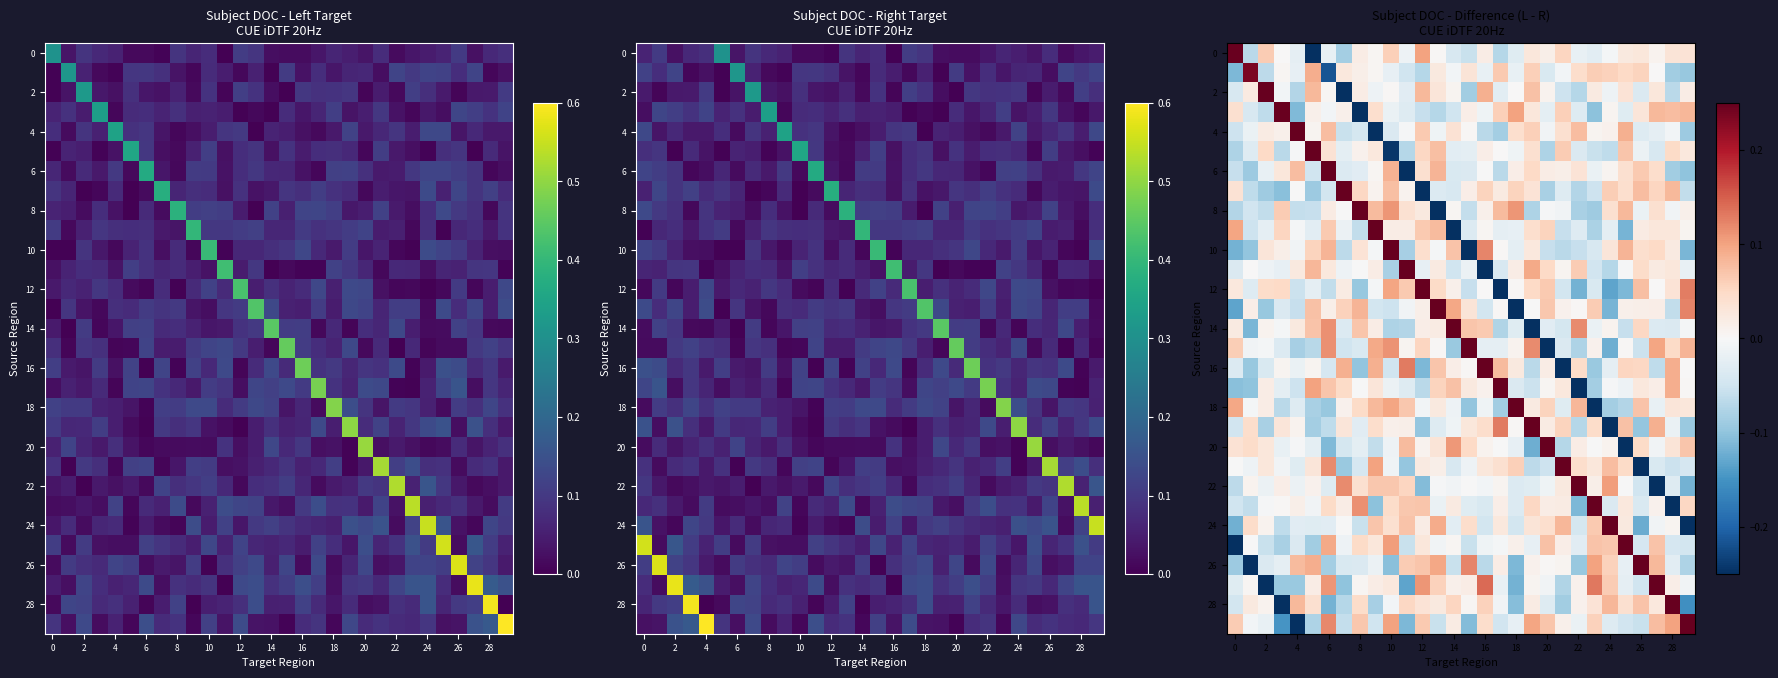

At which label is 2 closest to 0?

18